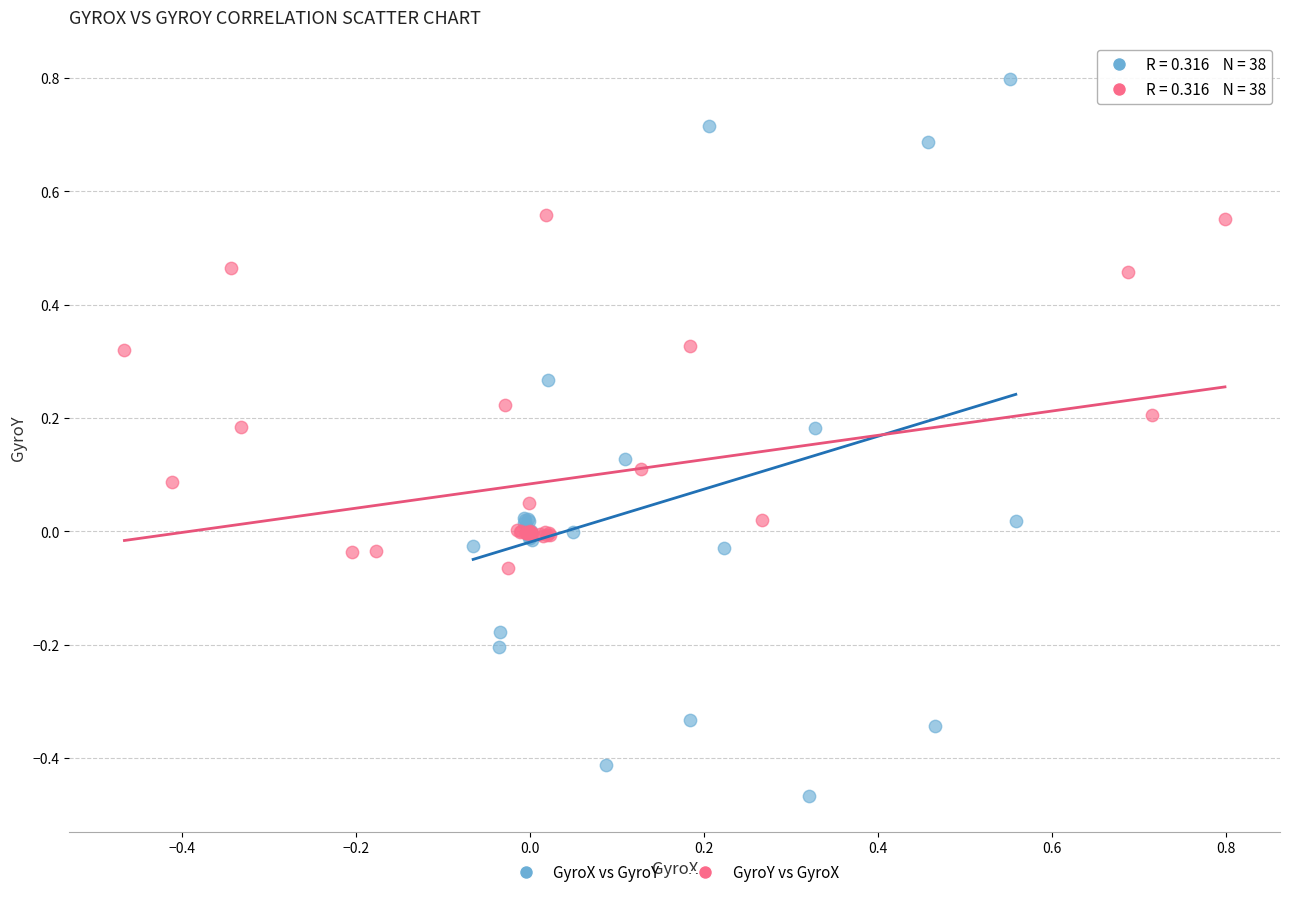

Which series contains the highest Y value?

GyroX vs GyroY